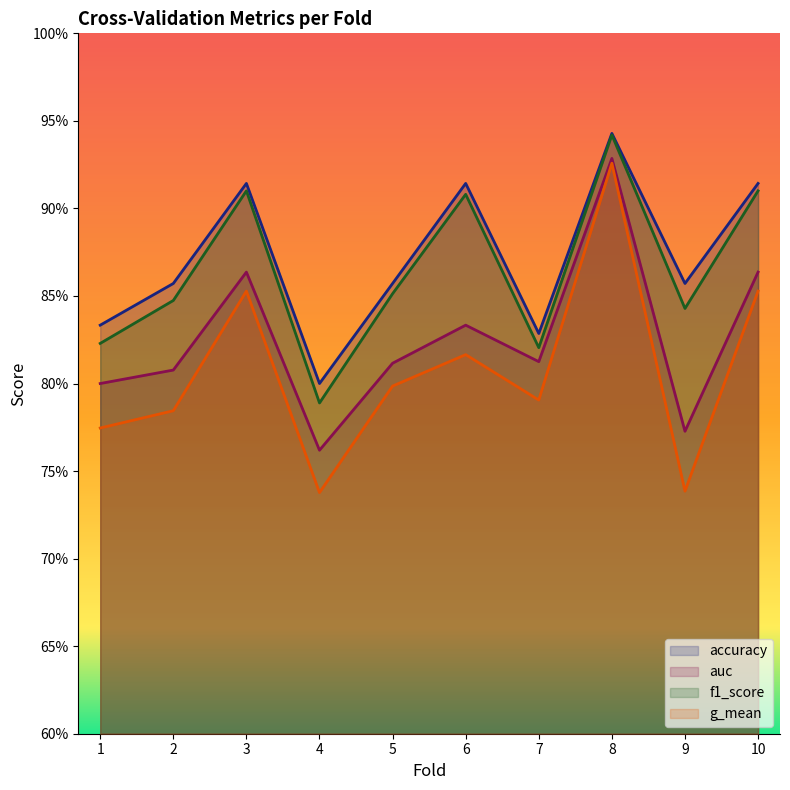

Which series has the largest range (max minus min)?

g_mean